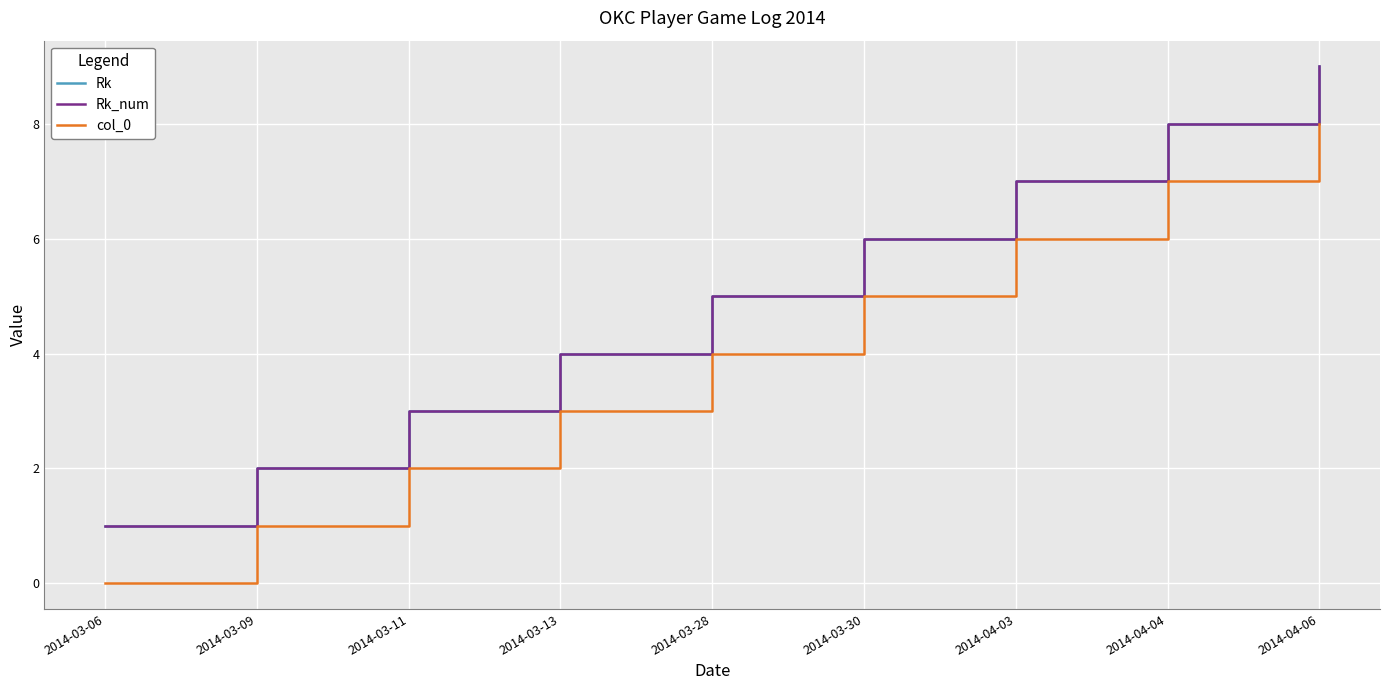

What is the spread (max minus min) of values at 2014-04-04?

1